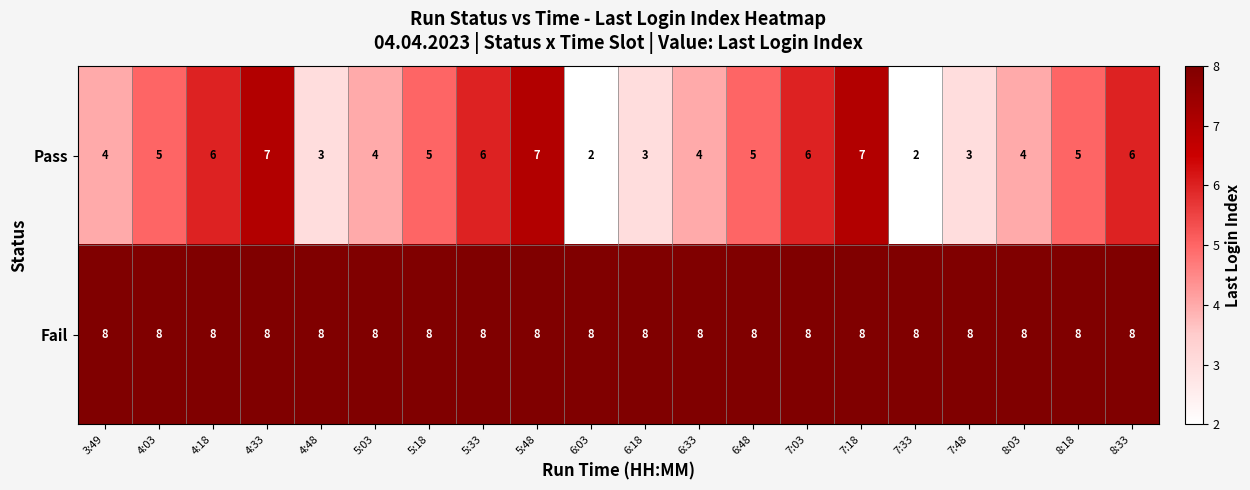

List the series in order of their peak value, lowest first.

Pass, Fail